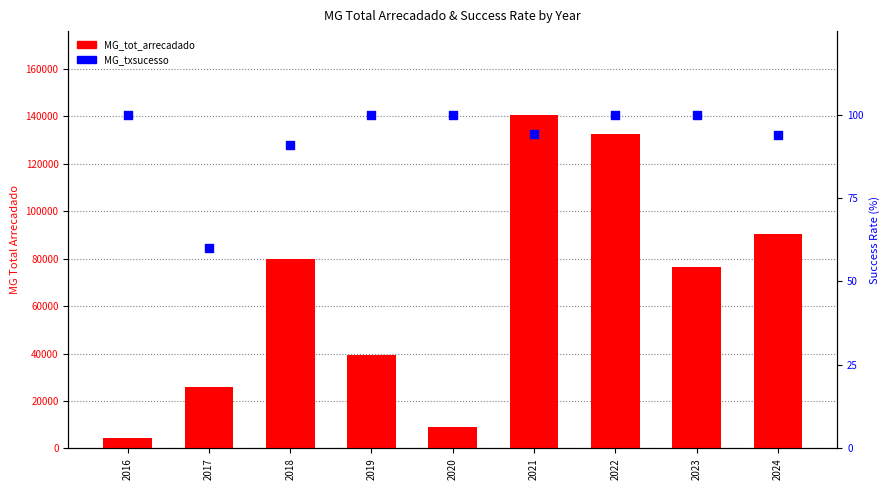

Which series has the widest spread of Y values?

MG_tot_arrecadado